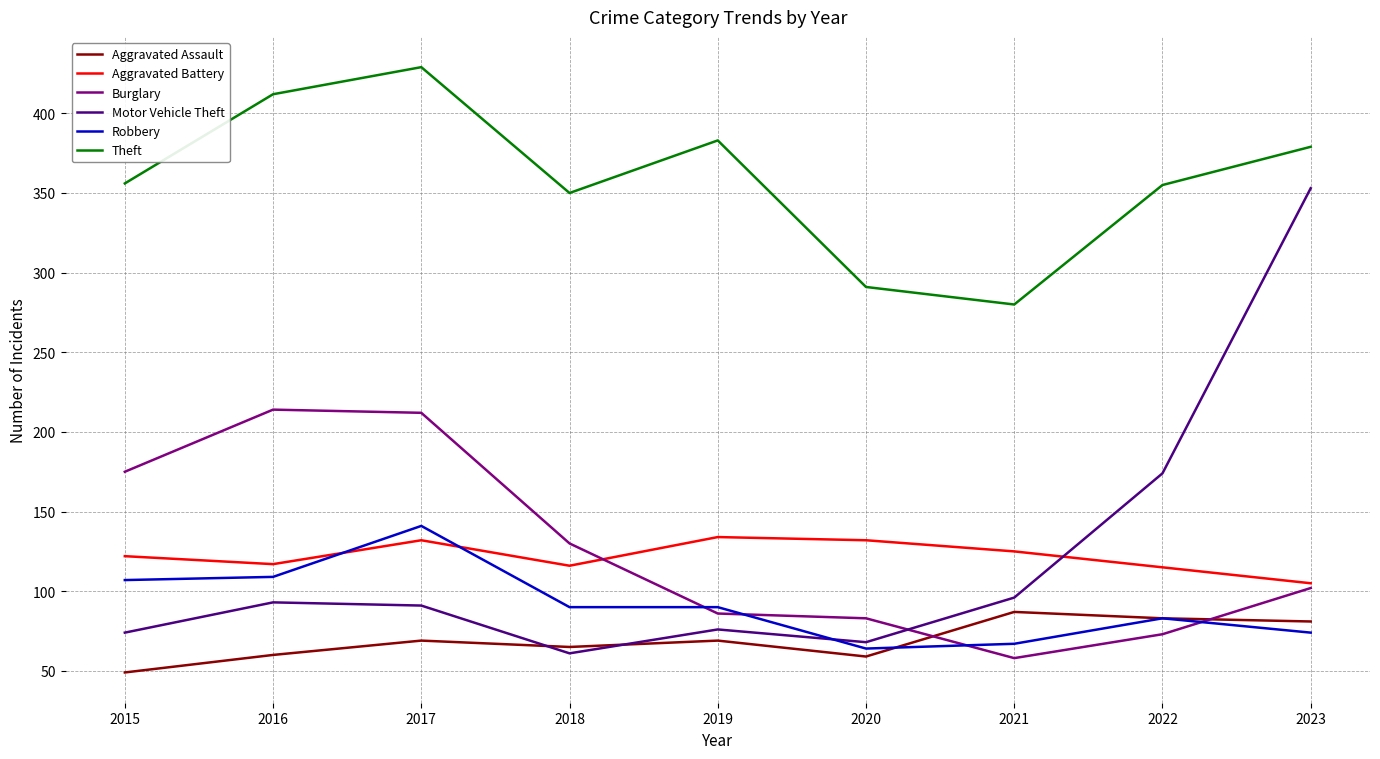

What is the total value across all series at 2019?

838